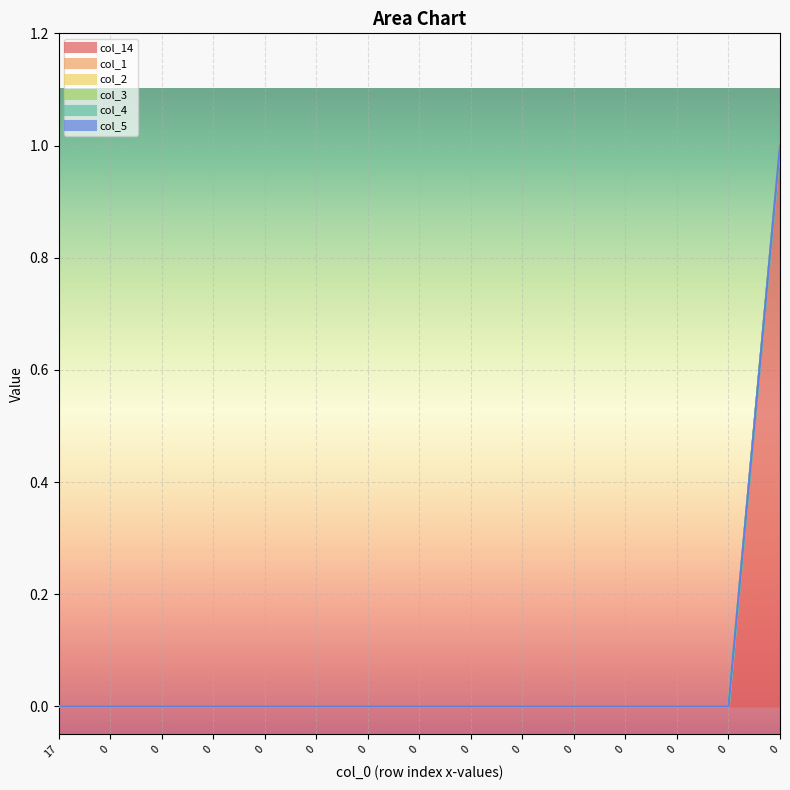

Where is col_14 nearest to the value 0?

17